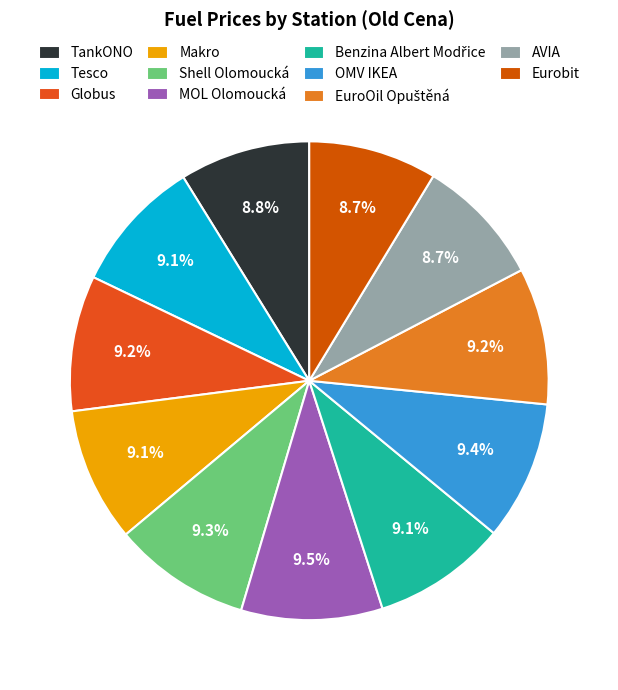

To the nearest percent, what is the average slice percentage?

9%